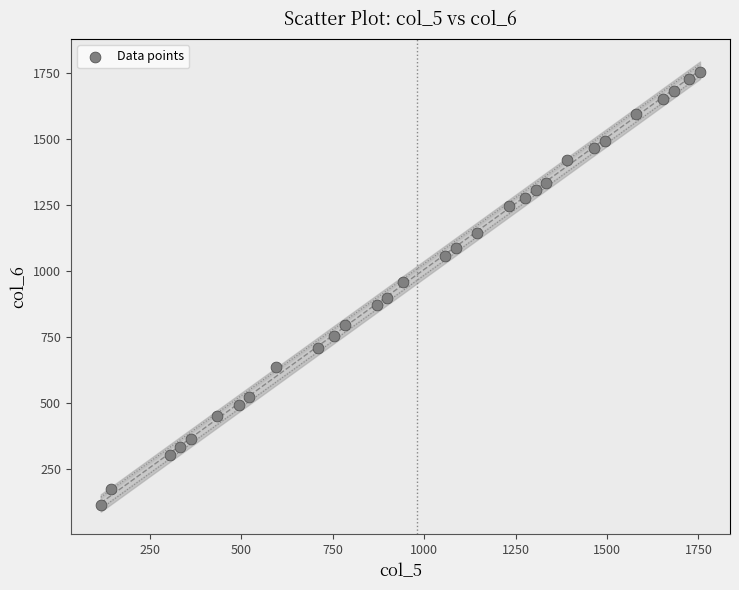

What is the range of Y values (max minus min)?

1638.5